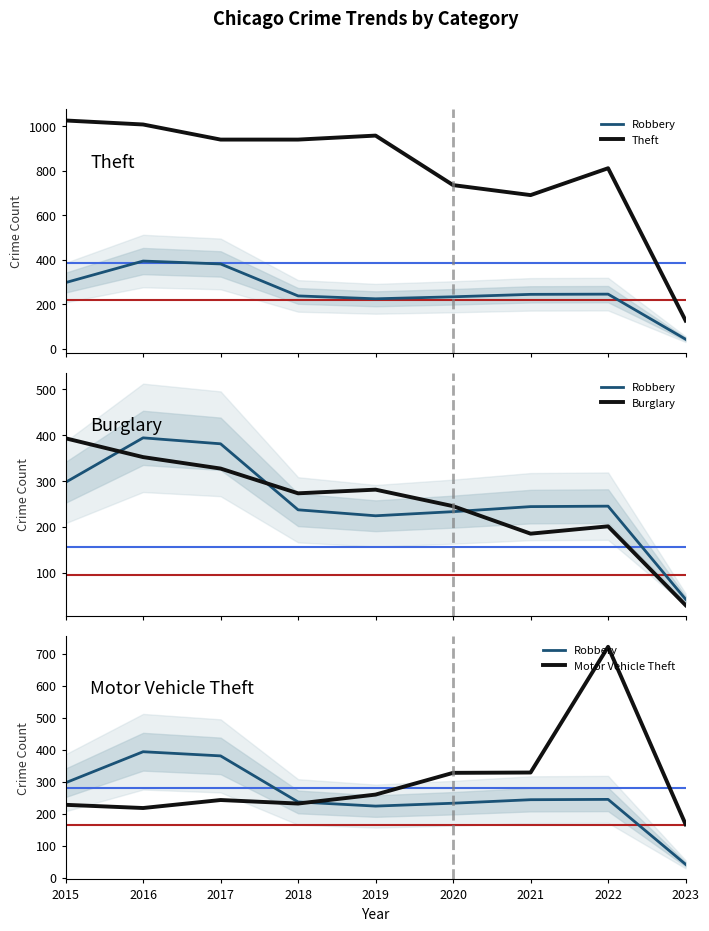

What is the approximate value of Burglary at 2017, to the nearest 5?

325